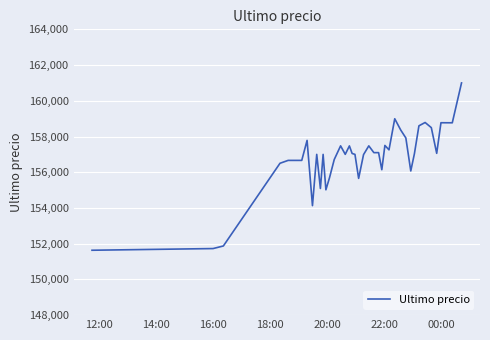

What is the average value?

156780